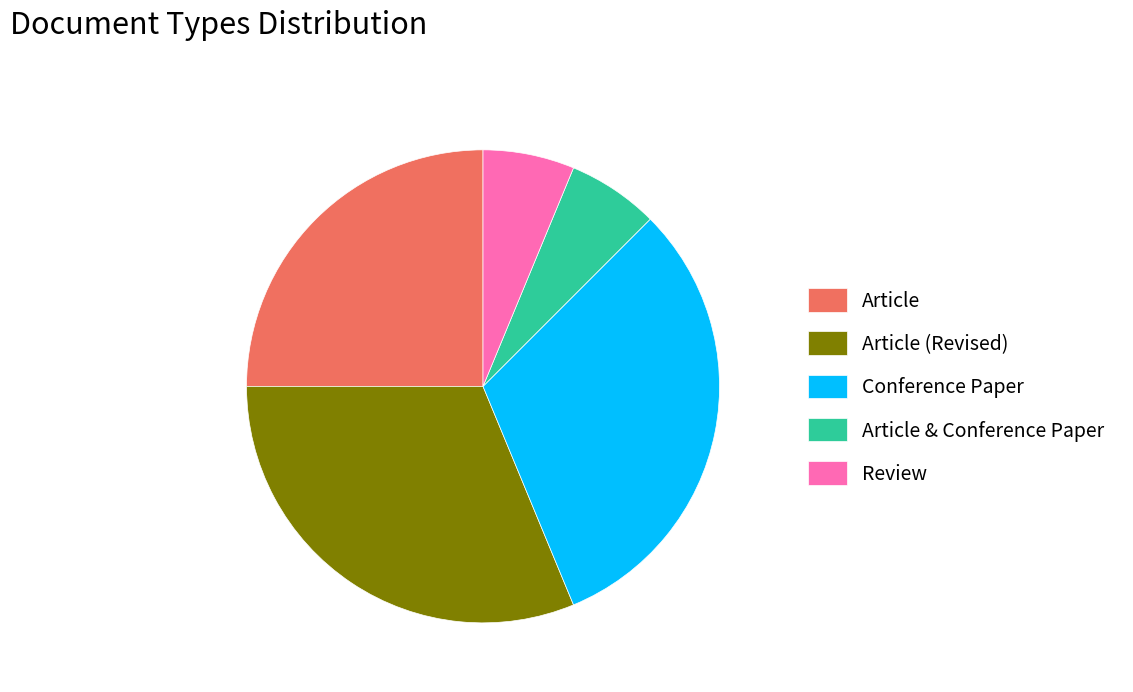

Approximately how many times larger is the value at Article compared to Article (Revised)?

0.8